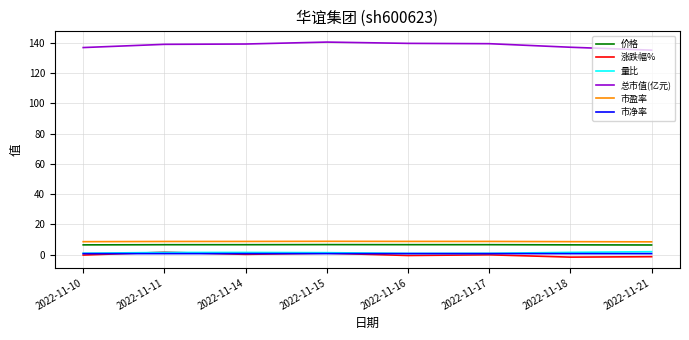

Which series has the largest total across all categories?

总市值(亿元)